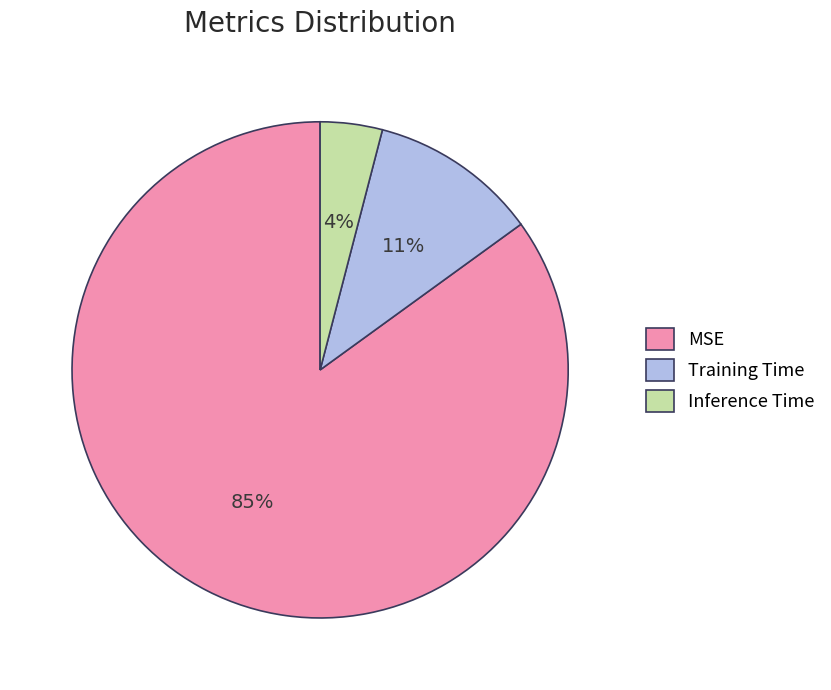

What is the largest slice in the pie chart?

MSE